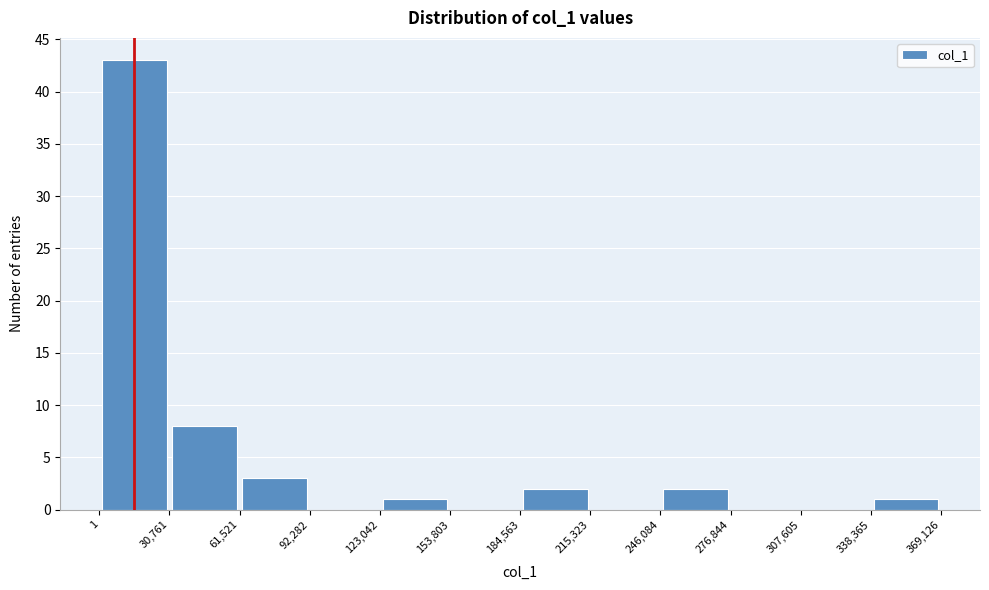

Reading left to right, transcribe this chart: for each bar, give the range it covers on the x-axis and its height. The values are not printed on the chart, so give them approximately, as read against the axis.

1 to 30,761: 43
30,761 to 61,521: 8
61,521 to 92,282: 3
92,282 to 123,042: 0
123,042 to 153,803: 1
153,803 to 184,563: 0
184,563 to 215,323: 2
215,323 to 246,084: 0
246,084 to 276,844: 2
276,844 to 307,605: 0
307,605 to 338,365: 0
338,365 to 369,126: 1